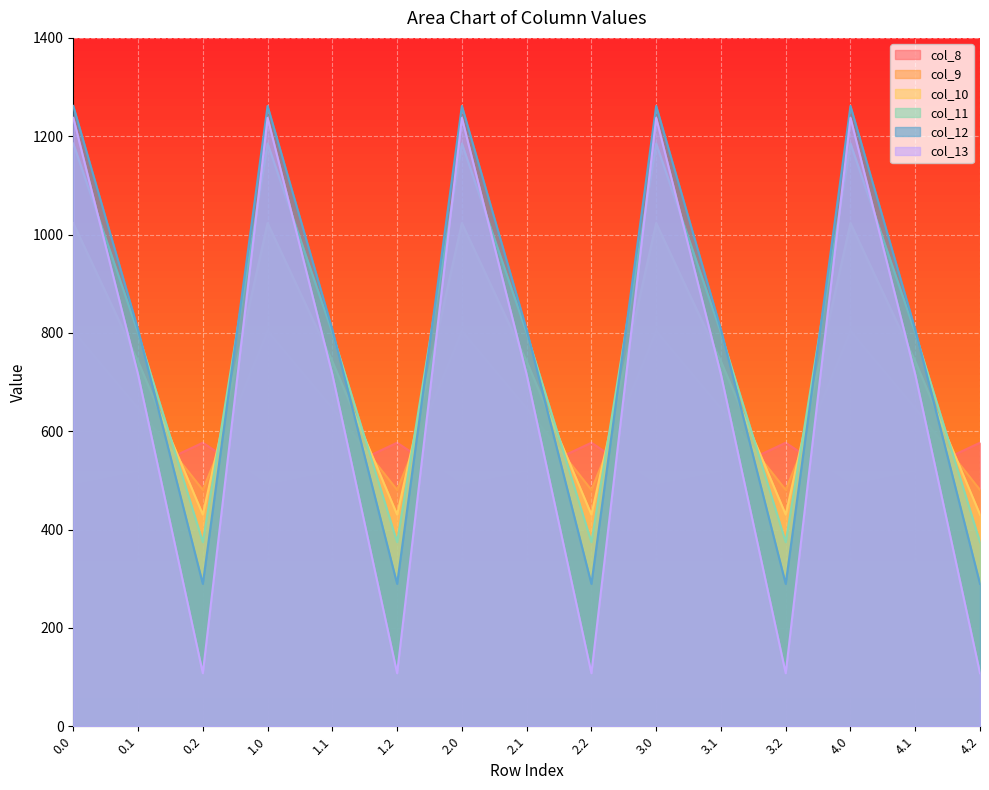

Where is col_11 nearest to the value 779?

0.1